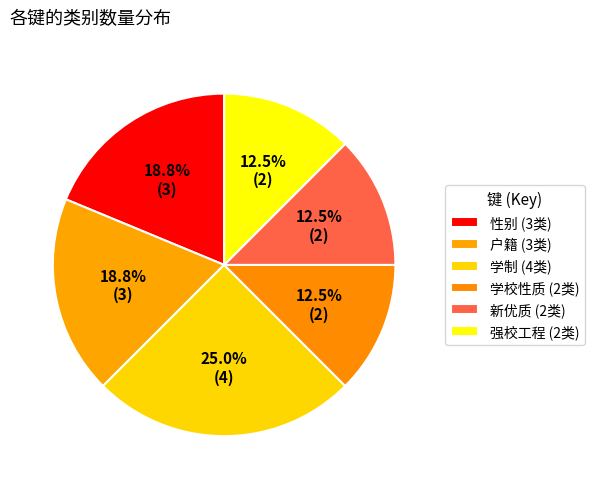

How many slices are in this pie chart?

6